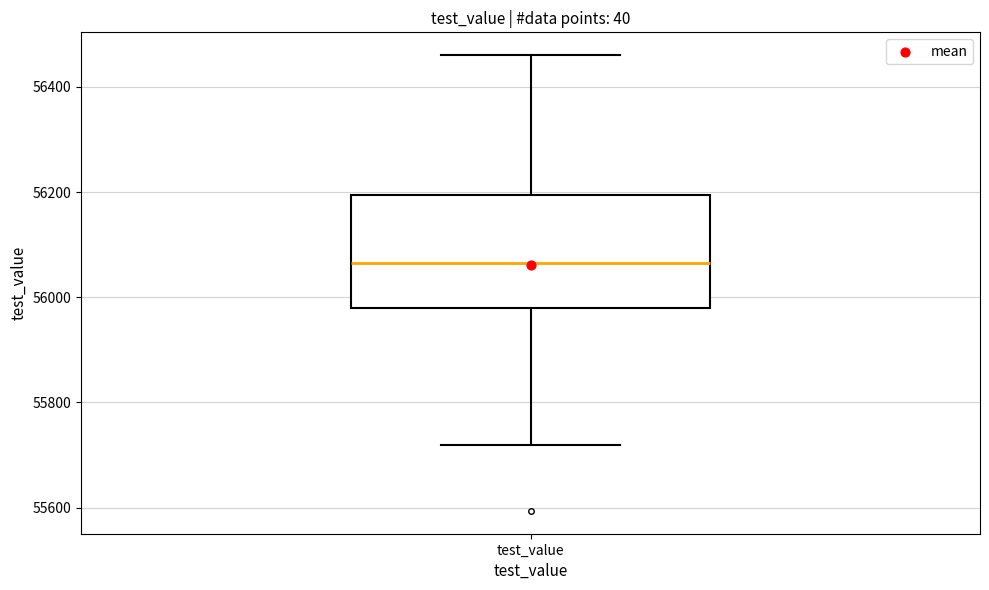

Transcribe this box plot: give where the median line is, the range the box spans, and where the two whiskers end, as read against the y-axis. The values are not printed on the chart, so give them approximately, as read against the axis.

median 56060, box 55980 to 56200, whiskers 55720 to 56460